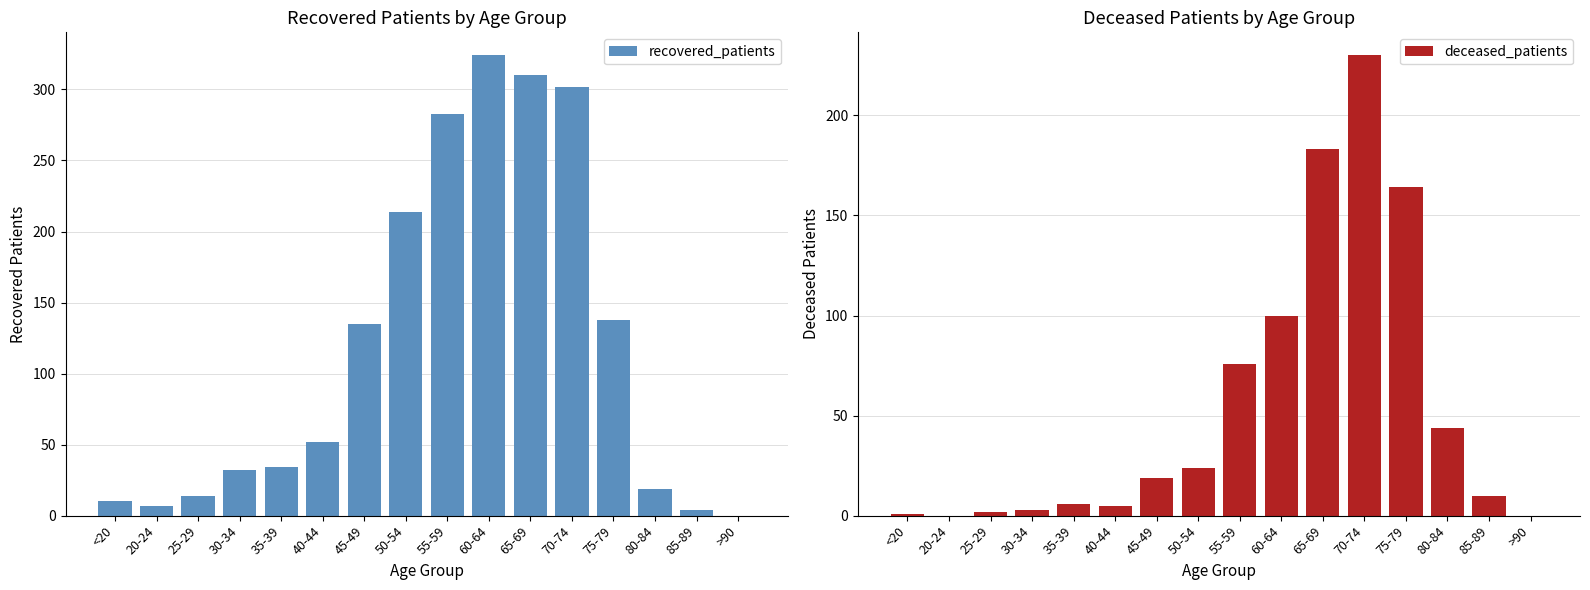

At which label does deceased_patients reach its peak?

70-74